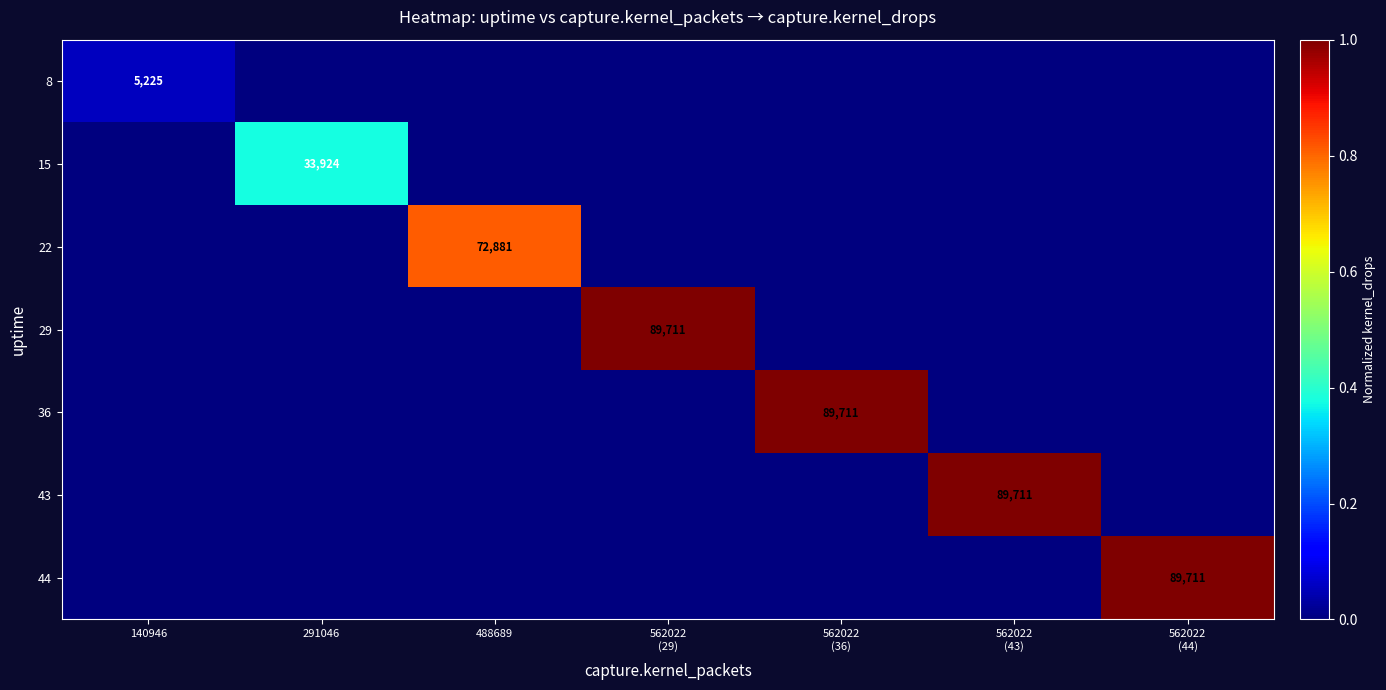

How many categories are shown in the chart?

7